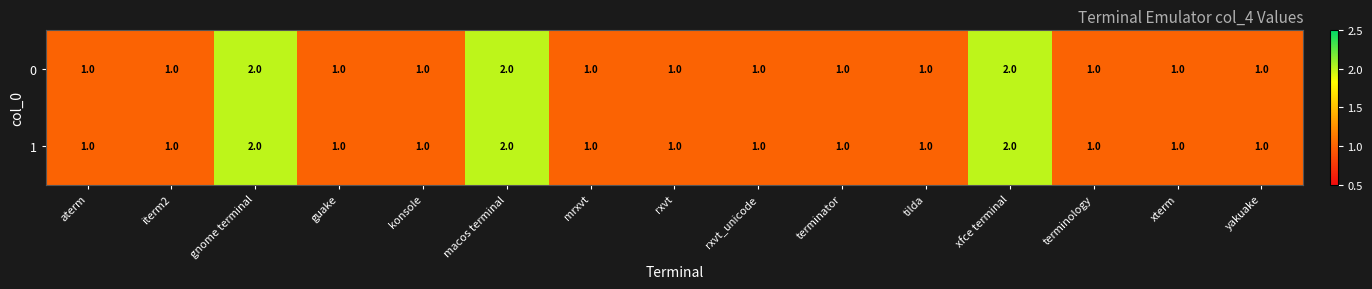

How many 0 values are between 1 and 2?

15